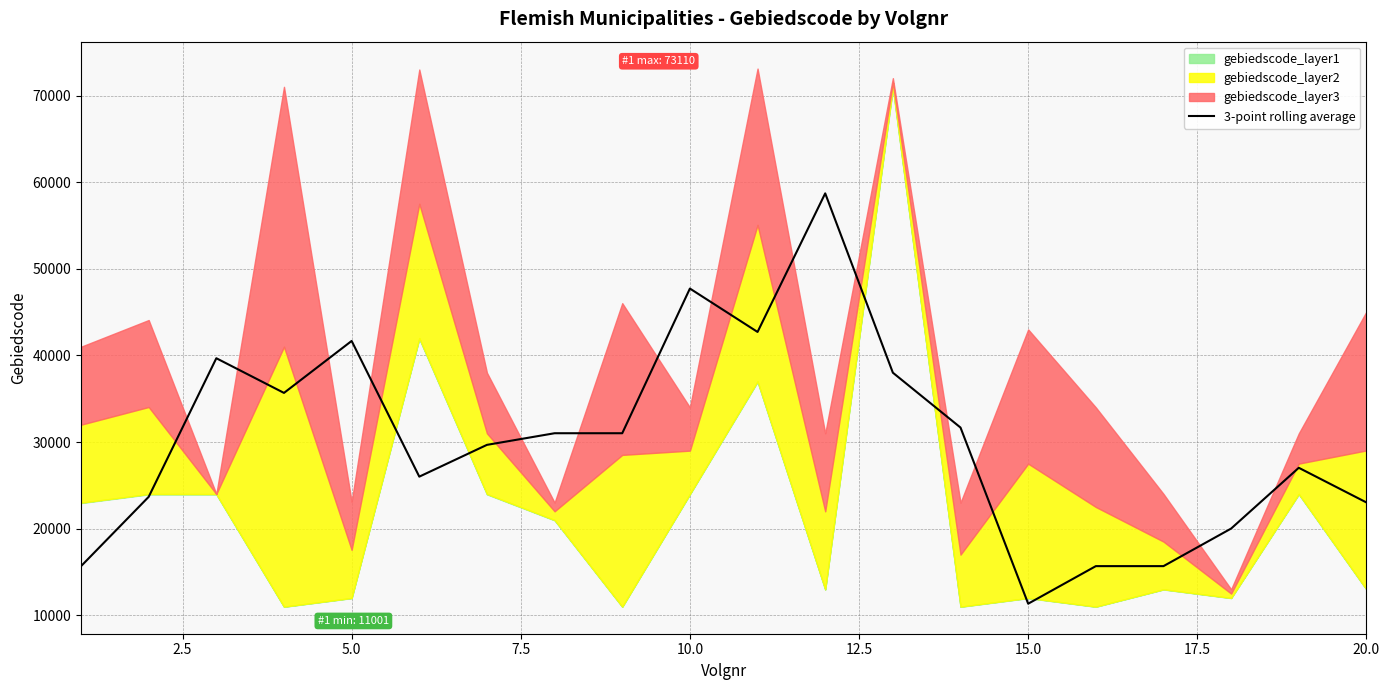

True or false: the data shows 51111.1 at 12.

False